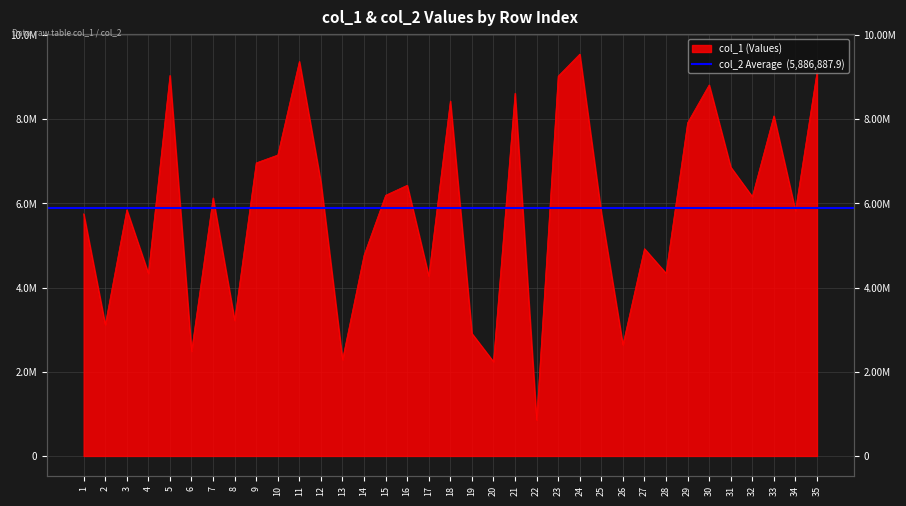

Reading left to right, list all the values displayed in this chart.

5755394	3119973	5849612	4337406	9044985	2488566	6134082	3222122	6965457	7152494	9377382	6496651	2288256	4772862	6195661	6433280	4274481	8435794	2910828	2241026	8620586	855523	9025989	9550875	5777033	2641020	4926928	4342325	7917699	8819003	6865807	6163197	8082361	5829092	9127326